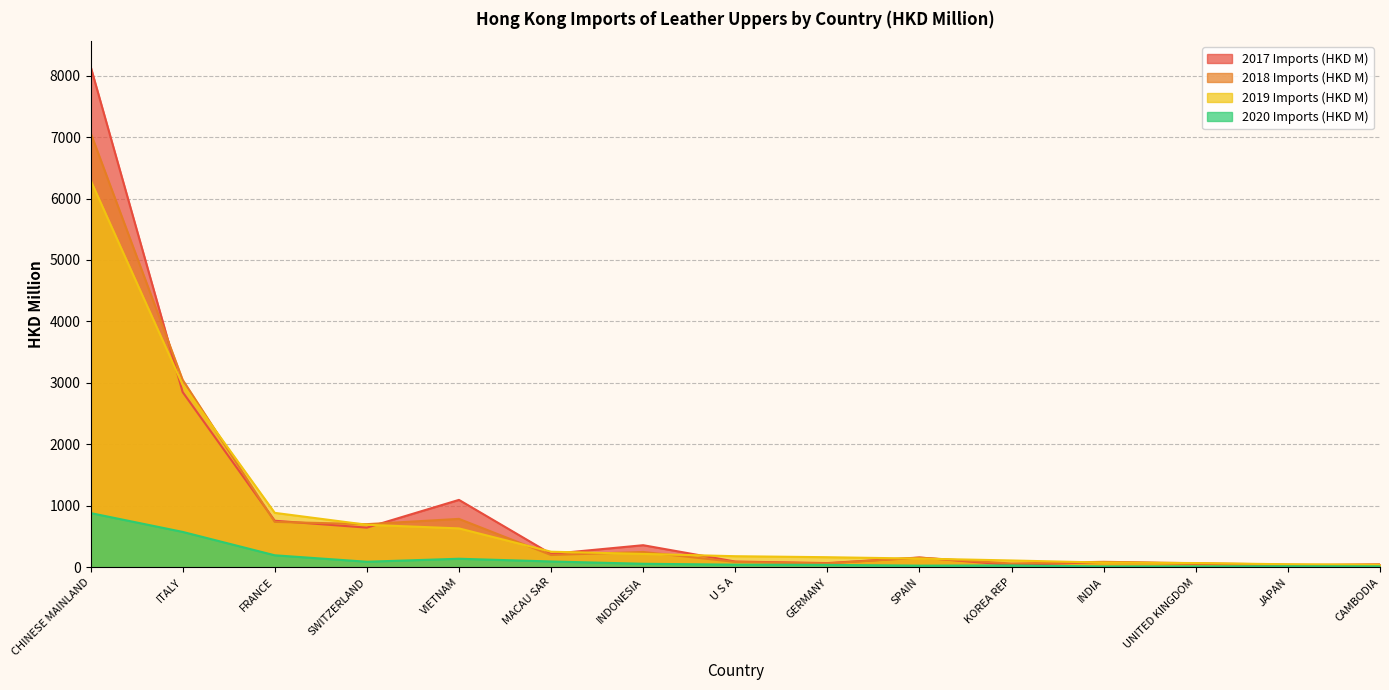

What is the lowest value of the 2018 Imports (HKD M) series?

25.5